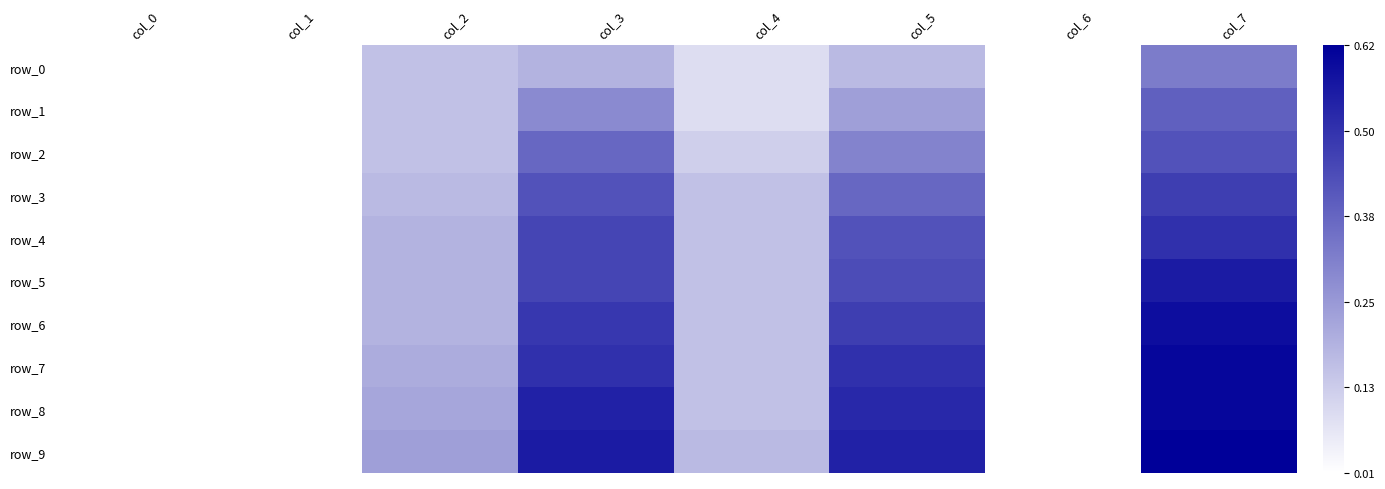

How many distinct data groups are displayed?

10